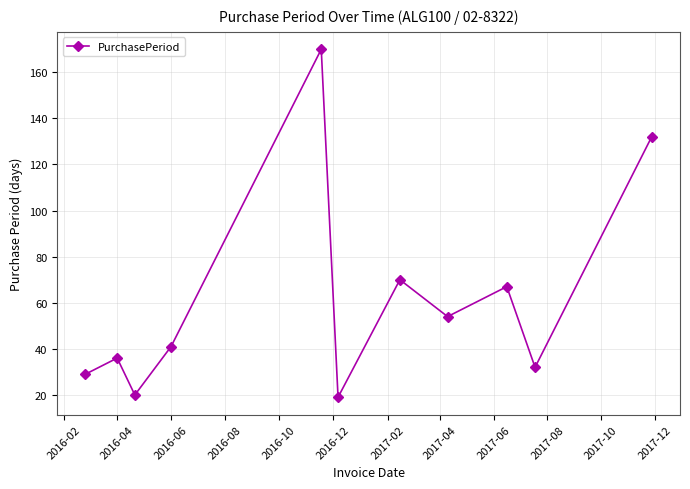

How many data points are less than 41?

5